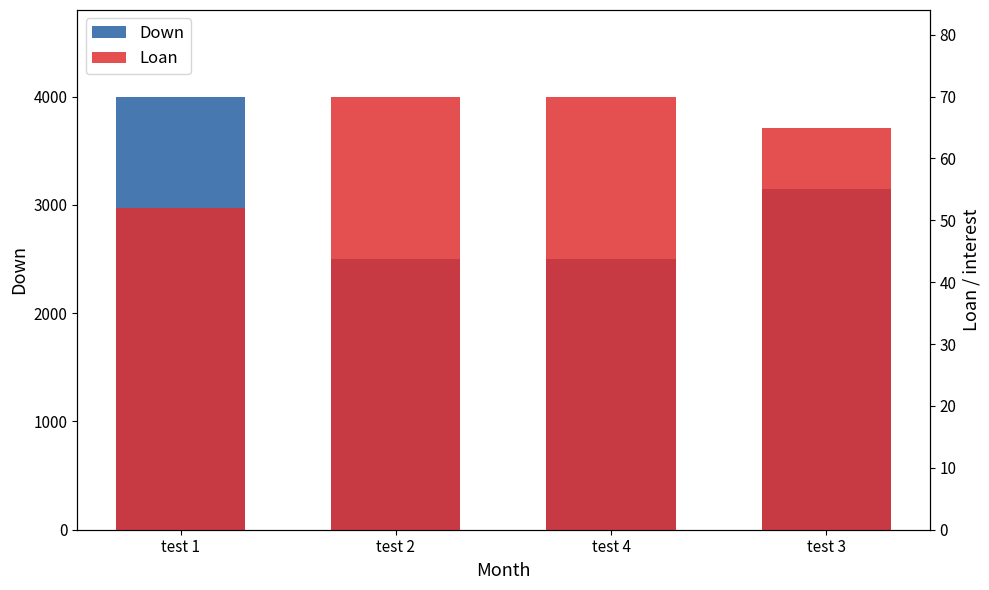

Which category has the lowest value in the Down series?

test 2